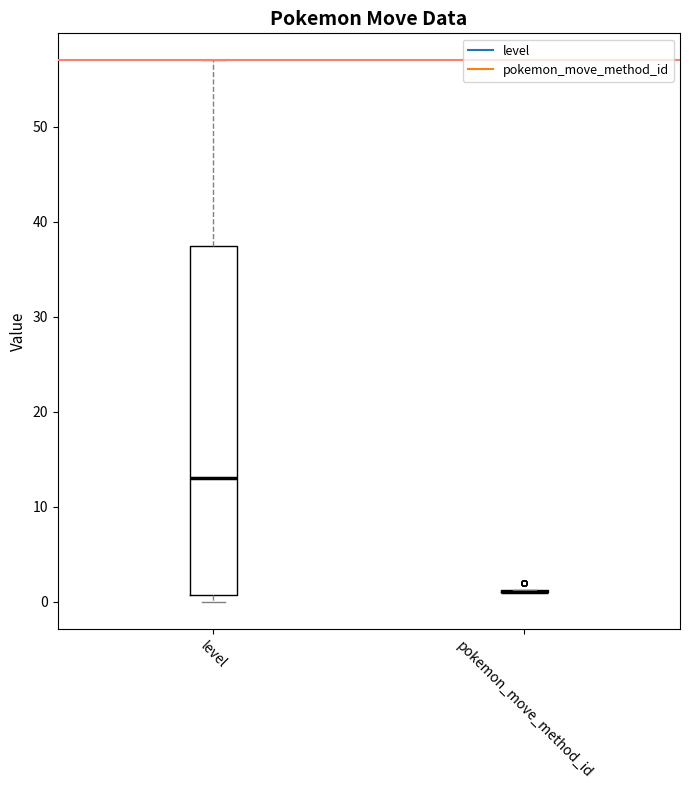

Reading left to right, read every box against the y-axis: the position of its median line, the range the box covers, and the ends of its whiskers. The values are not printed on the chart, so give them approximately, as read against the axis.

level: median 13, box 1 to 38, whiskers 0 to 57
pokemon_move_method_id: box collapsed to a line at 1, whiskers 1 to 1